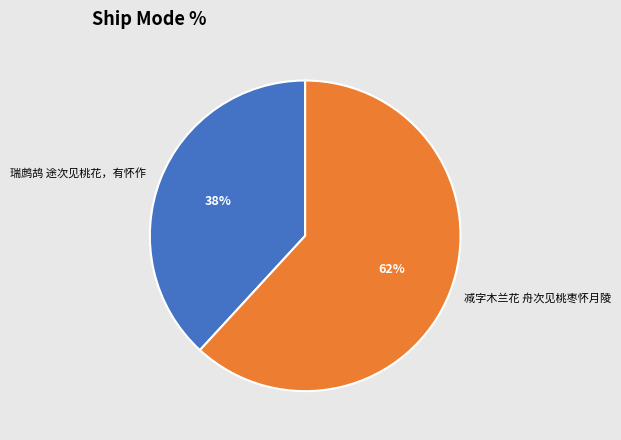

To the nearest percent, what is the average slice percentage?

50%